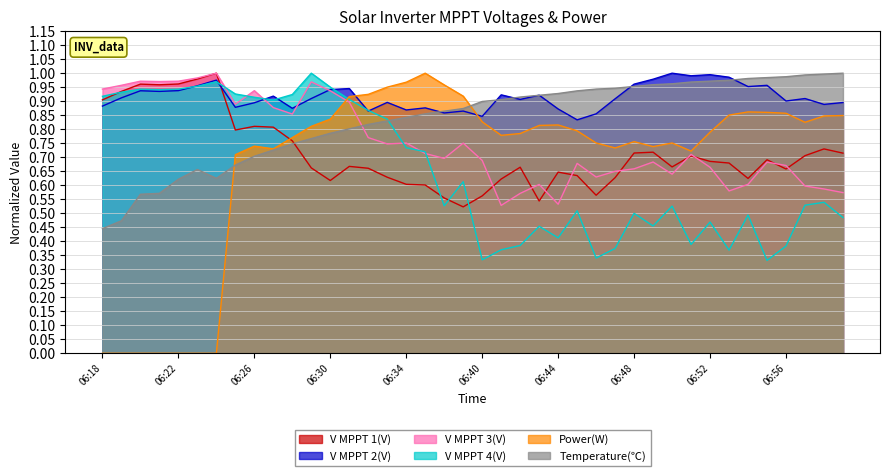

What is the difference between the highest and lowest values at 06:34?

0.4